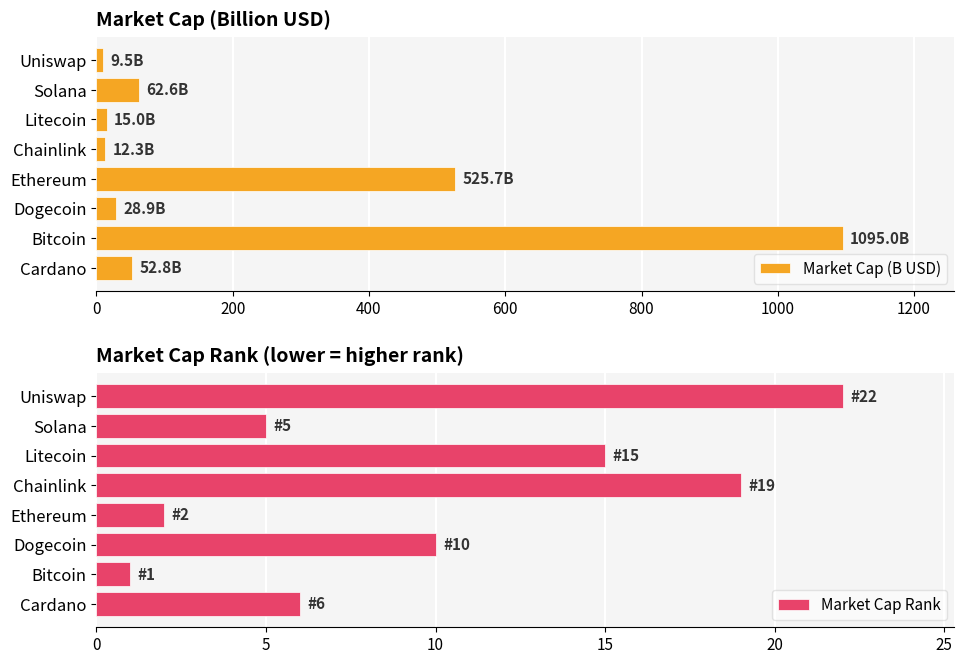

Is it true that Market Cap Rank equals 14 at Dogecoin?

False